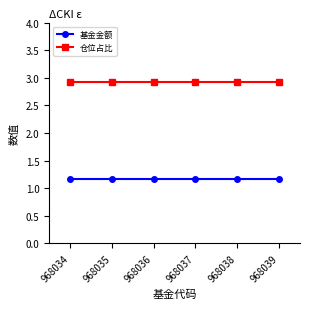

Rank the series by their maximum value, from lowest to highest.

基金金额, 仓位占比